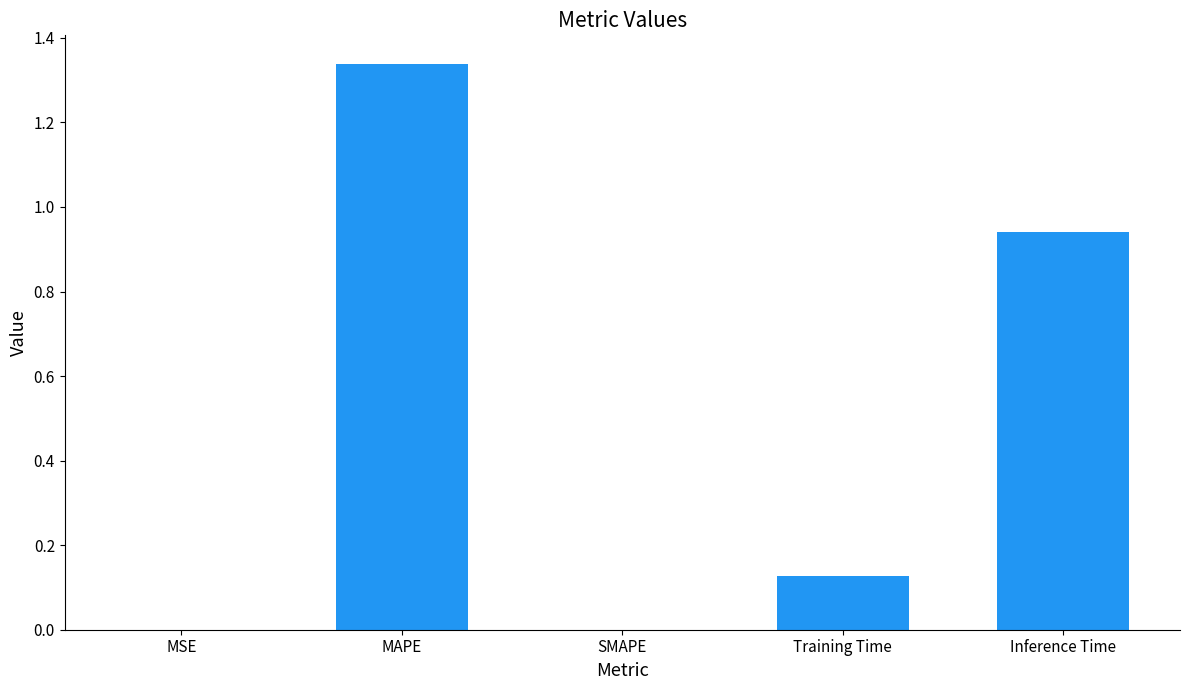

What is the change in value from MAPE to Training Time?

-1.2